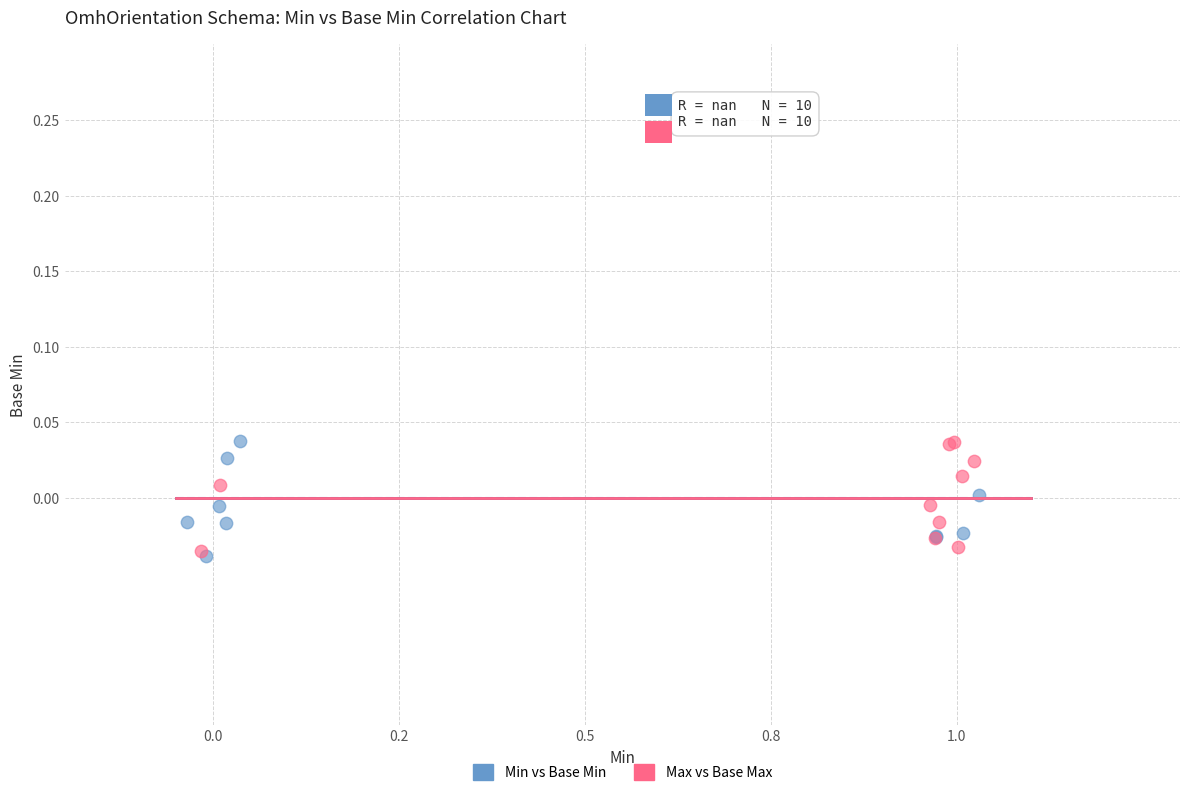

What are all the series names shown in the legend?

Min vs Base Min, Max vs Base Max